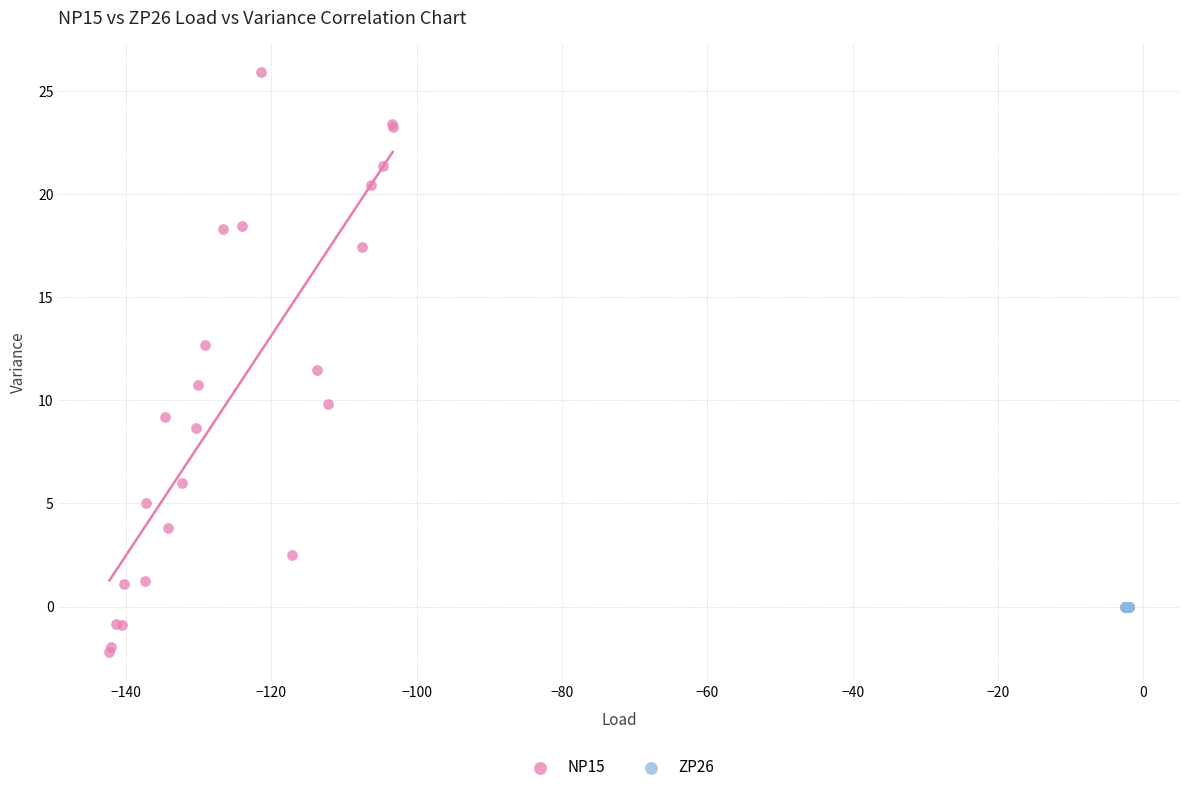

Which series contains the lowest Y value?

NP15